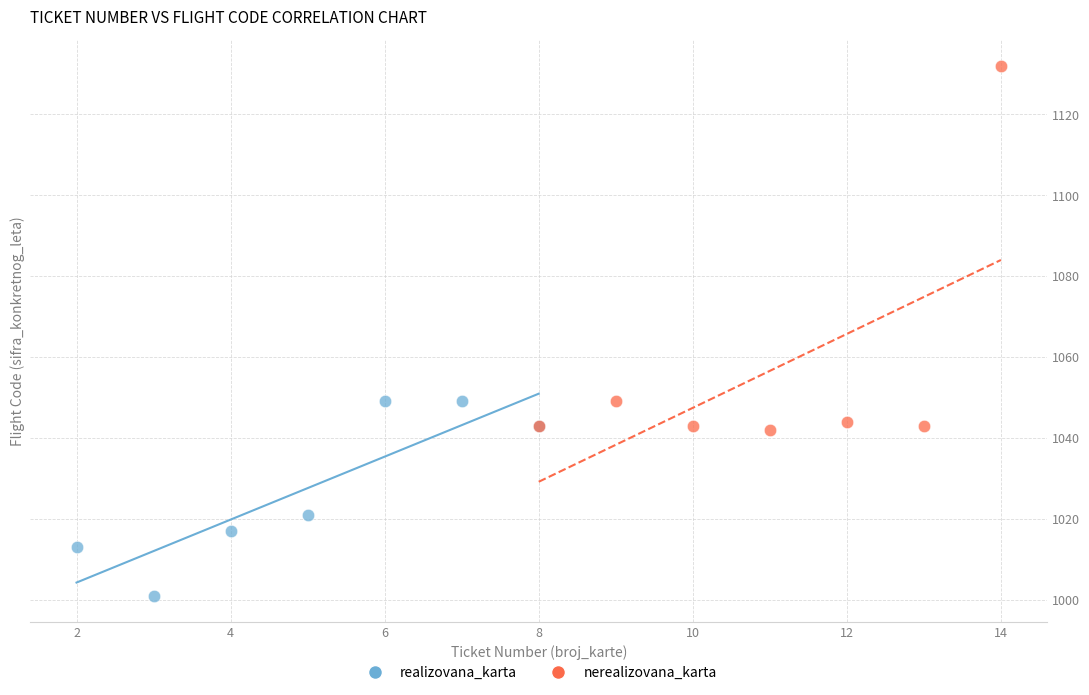

Which series has the largest Y range (max minus min)?

nerealizovana_karta